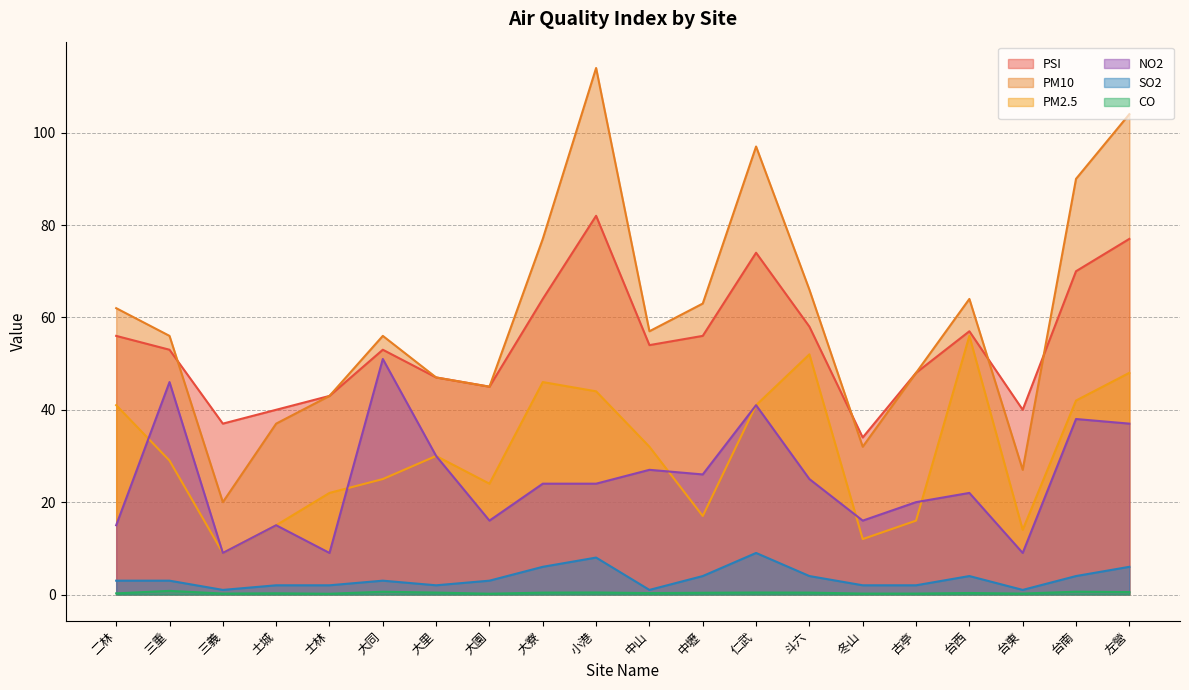

How many lines are shown in the chart?

6